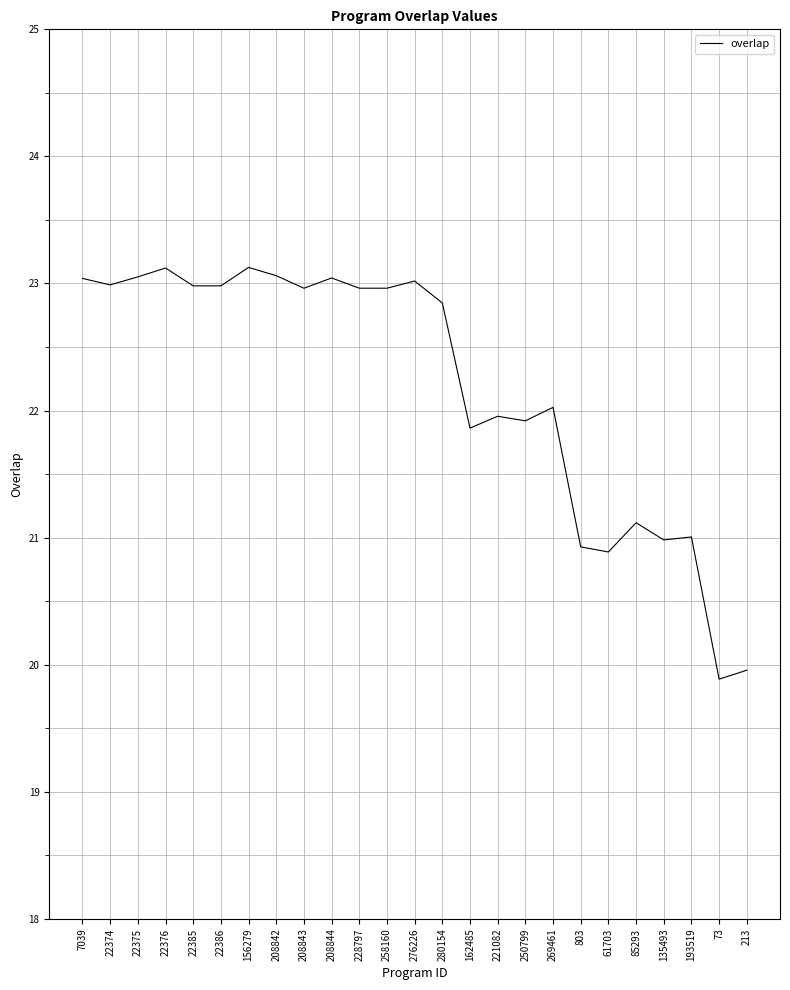

Approximately how many times larger is the value at 208843 compared to 280154?

1.0